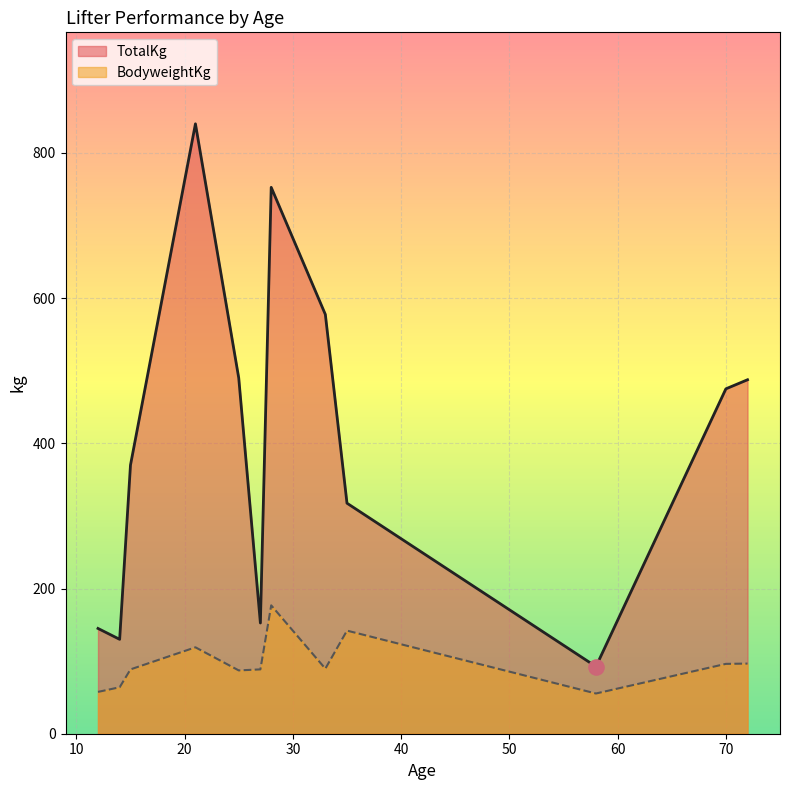

Which series has the widest spread of Y values?

TotalKg